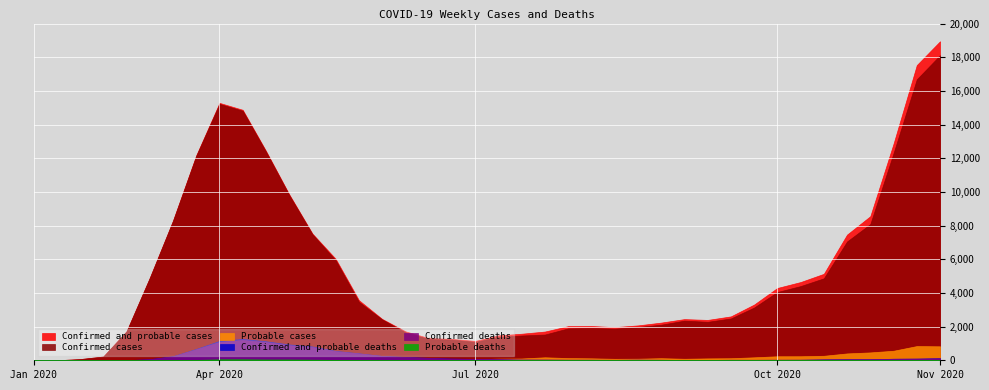

Reading left to right, extract all data points from this chart.

Confirmed and probable cases: 1	1	70	223	1717	4895	8295	12175	15290	14878	12441	9860	7524	6025	3568	2455	1719	1319	1269	1150	1480	1578	1707	2027	2035	1967	2072	2238	2446	2397	2607	3309	4295	4647	5136	7466	8559	12869	17535	18949
Confirmed cases: 1	1	70	223	1717	4892	8284	12145	15230	14822	12393	9815	7484	5941	3472	2425	1660	1263	1227	1091	1383	1471	1529	1896	1918	1879	1977	2113	2355	2284	2484	3132	4056	4407	4868	7058	8091	12302	16690	18119
Probable cases: 0	0	0	0	0	3	11	30	60	56	48	45	40	84	96	30	59	56	42	59	97	107	178	131	117	88	95	125	91	113	123	177	239	240	268	408	468	567	845	830
Confirmed and probable deaths: 0	0	0	0	7	66	243	677	1150	1270	1129	942	821	558	414	258	199	142	102	78	60	42	38	32	32	26	36	30	22	22	29	28	32	36	55	63	63	92	102	125
Confirmed deaths: 0	0	0	0	7	65	234	654	1091	1210	1081	893	783	536	404	255	194	141	98	75	59	37	37	30	31	26	33	28	19	22	29	28	32	31	47	60	59	88	97	119
Probable deaths: 0	0	0	0	0	1	9	23	59	60	48	49	38	22	10	3	5	1	4	3	1	5	1	2	1	0	3	2	3	0	0	0	0	5	8	3	4	4	5	6